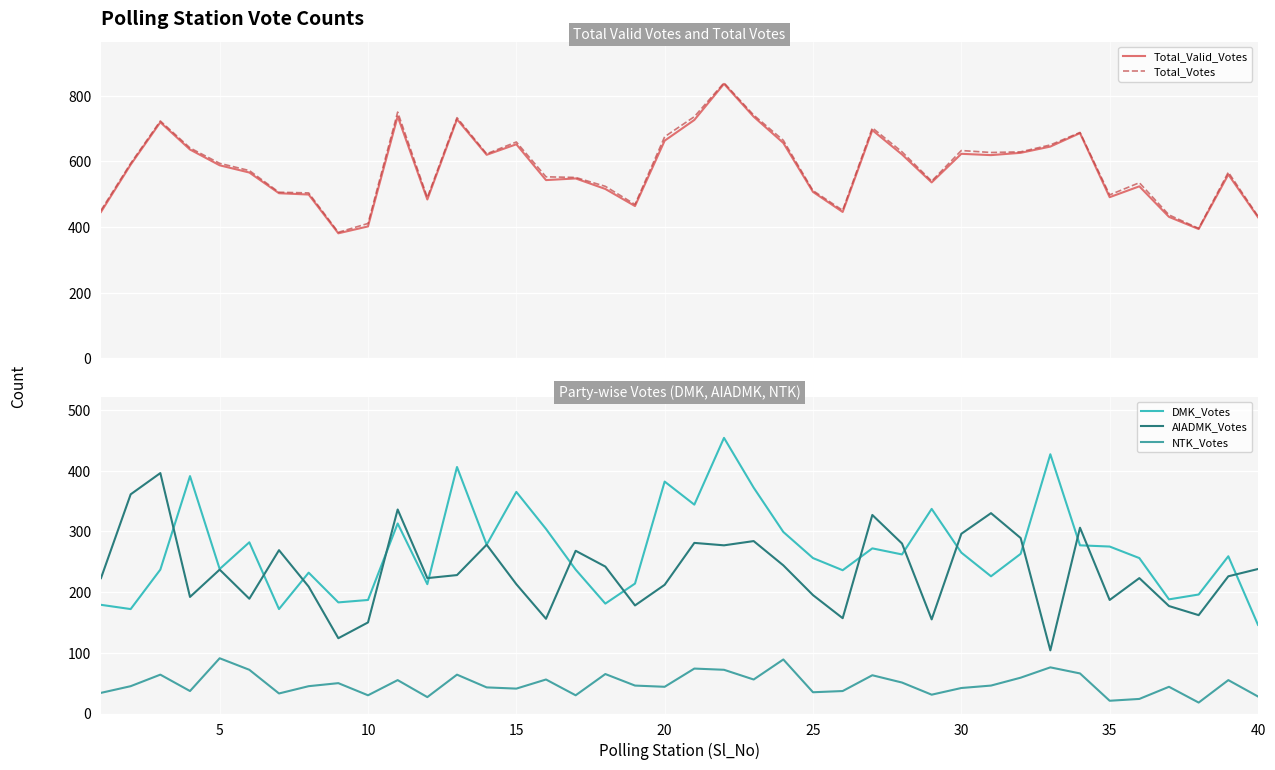

What is the lowest value of the NTK_Votes series?

18